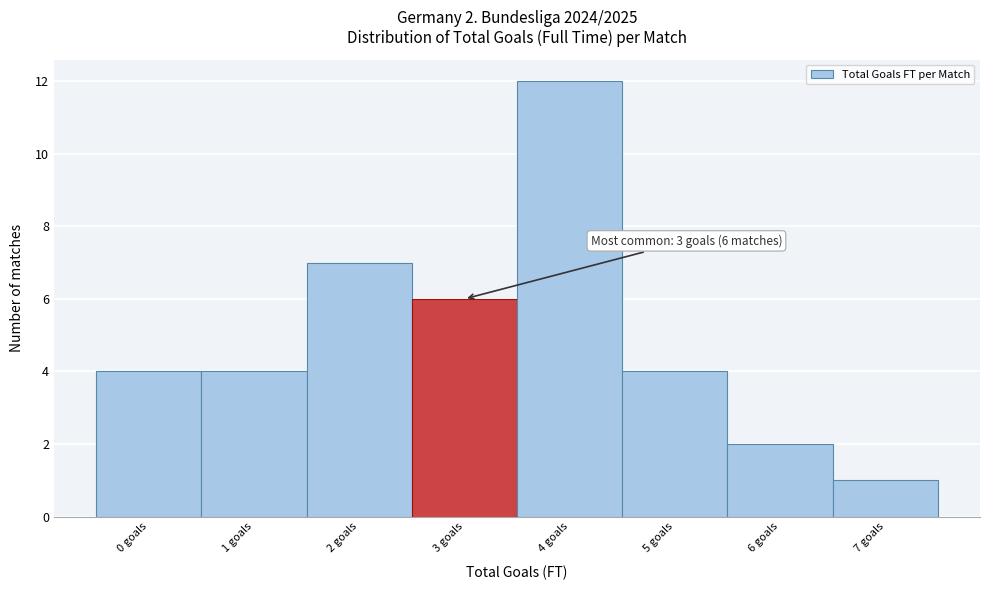

Over which range of the x-axis is the bar tallest?

3.5 to 4.5